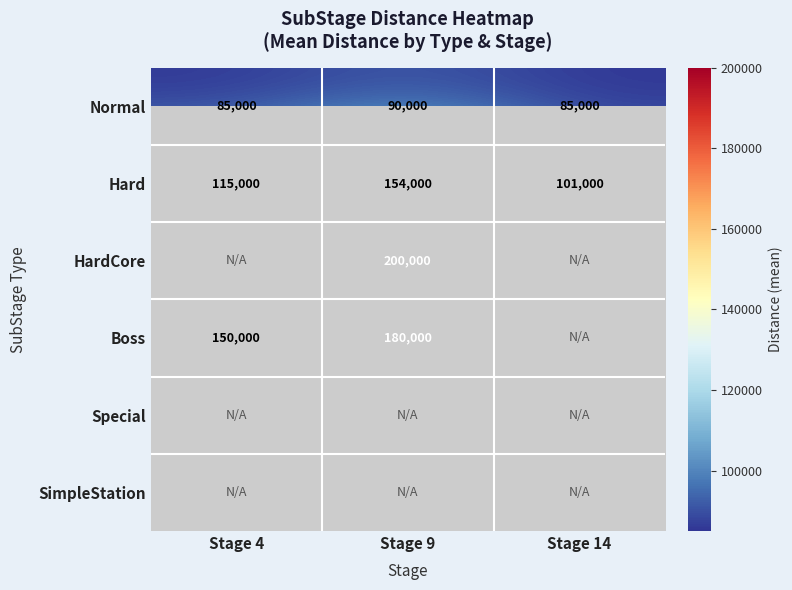

List the labels in order of Hard value, smallest first.

Stage 14, Stage 4, Stage 9